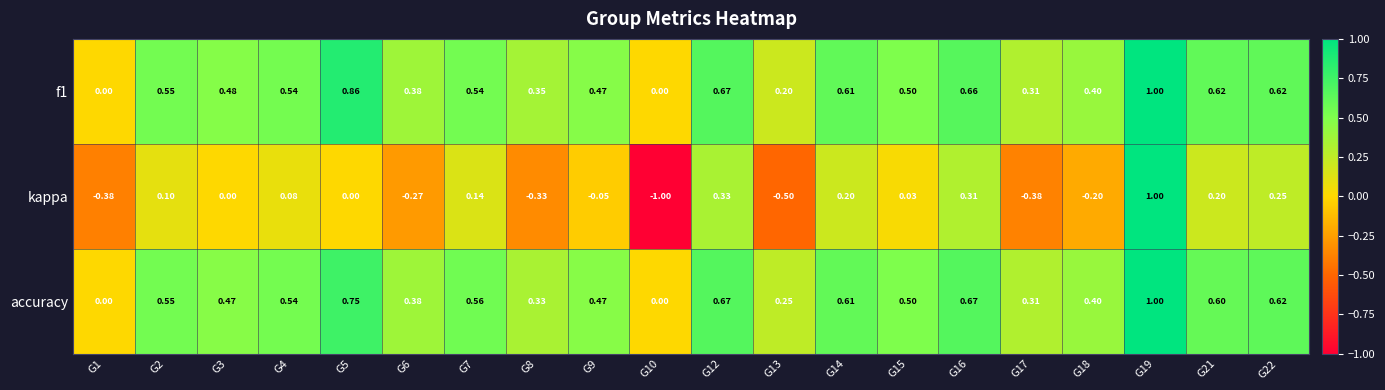

Which series changed the most between G9 and G21?

kappa